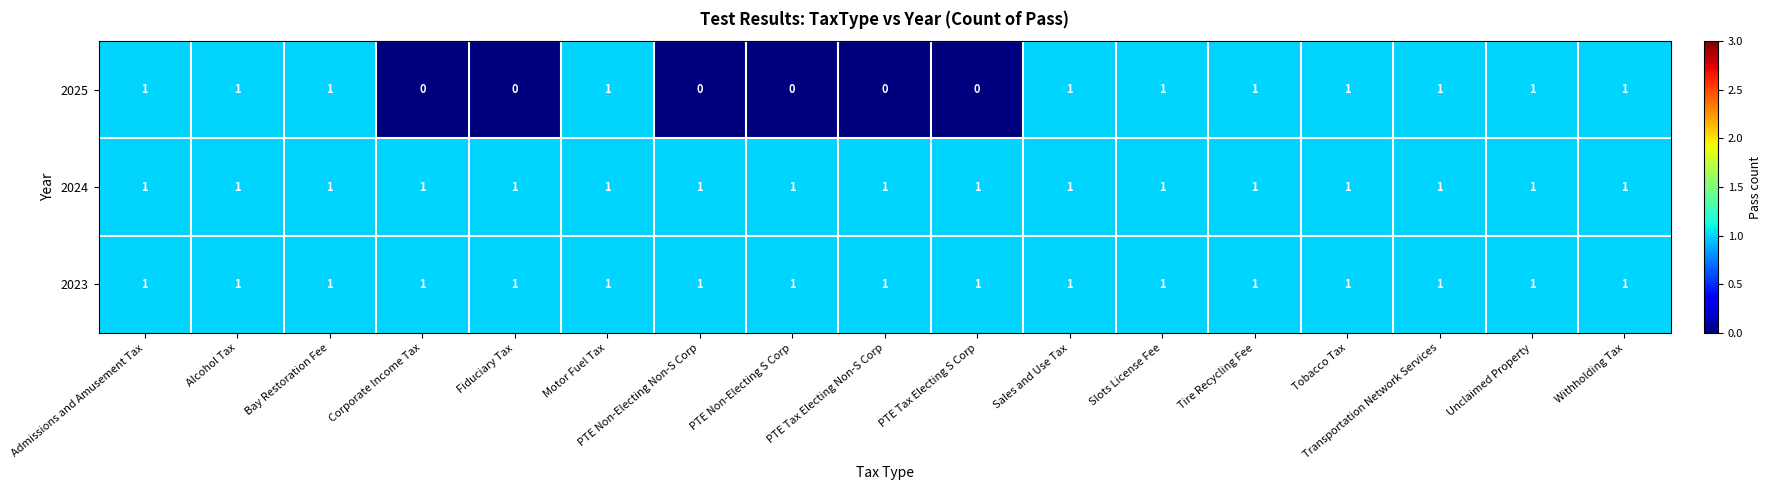

What is the sum of all 2025 values?

11